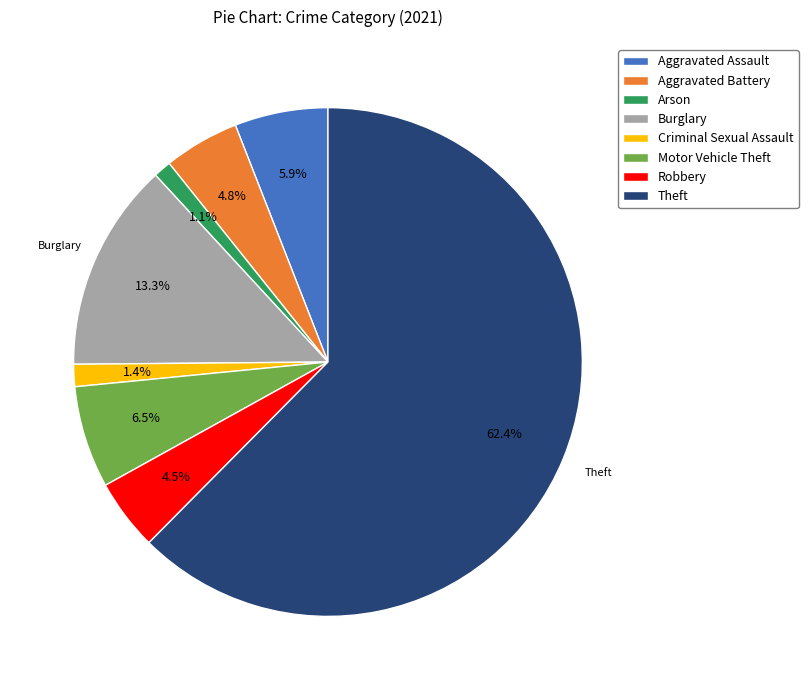

Which has a higher value, Robbery or Motor Vehicle Theft?

Motor Vehicle Theft